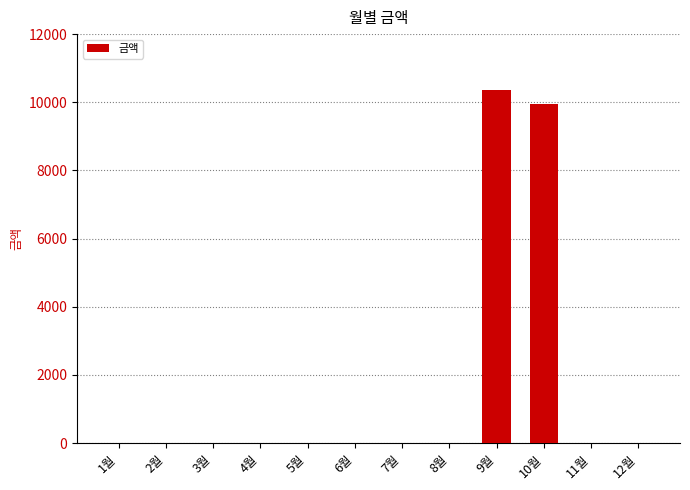

True or false: the data shows 6894 at 7월.

False